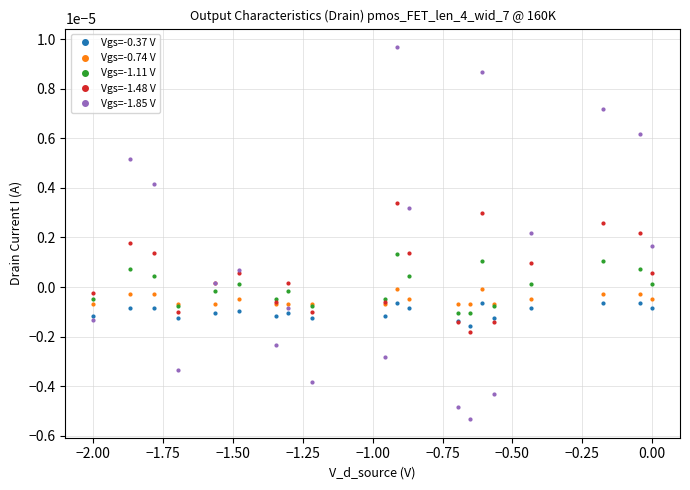

How many series are shown in this chart?

5